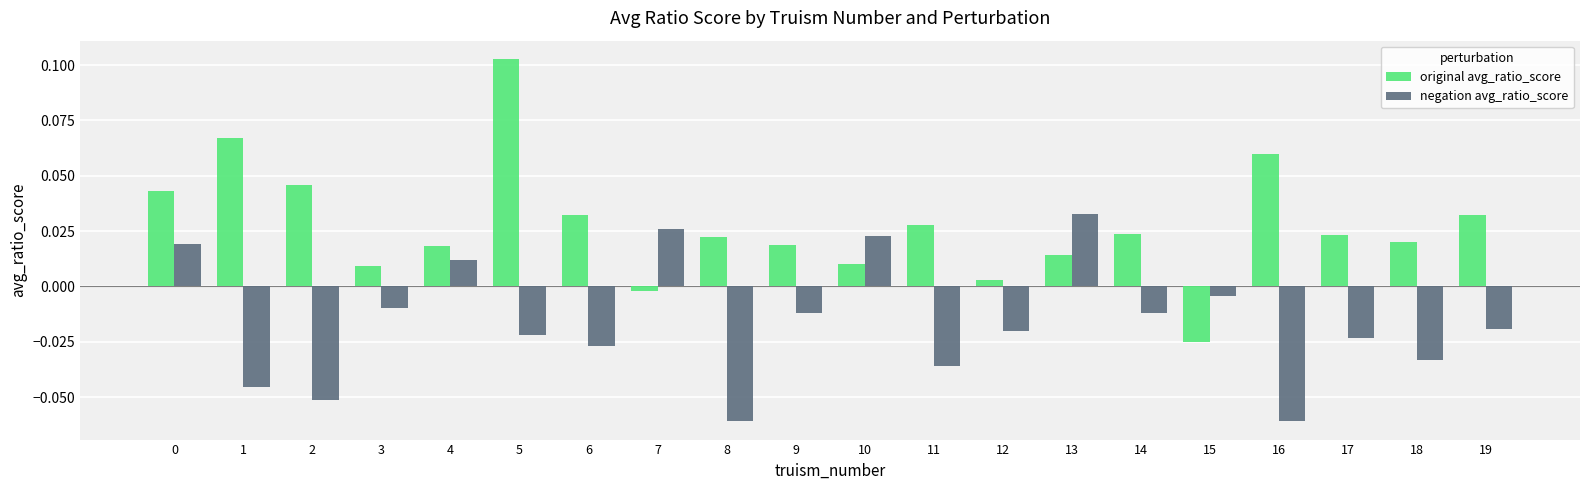

Which series has the widest spread of values?

original avg_ratio_score